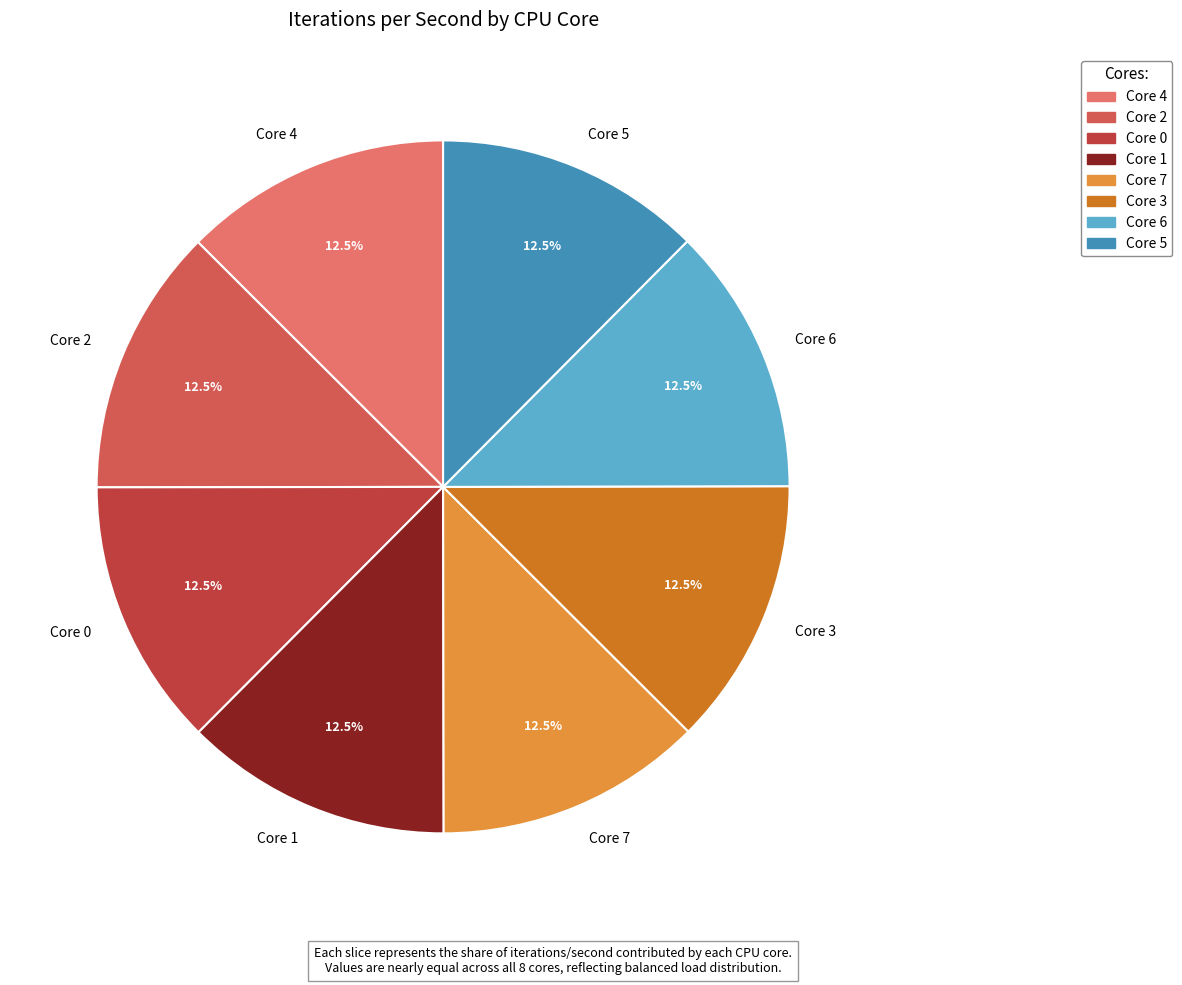

How many slices are in this pie chart?

8